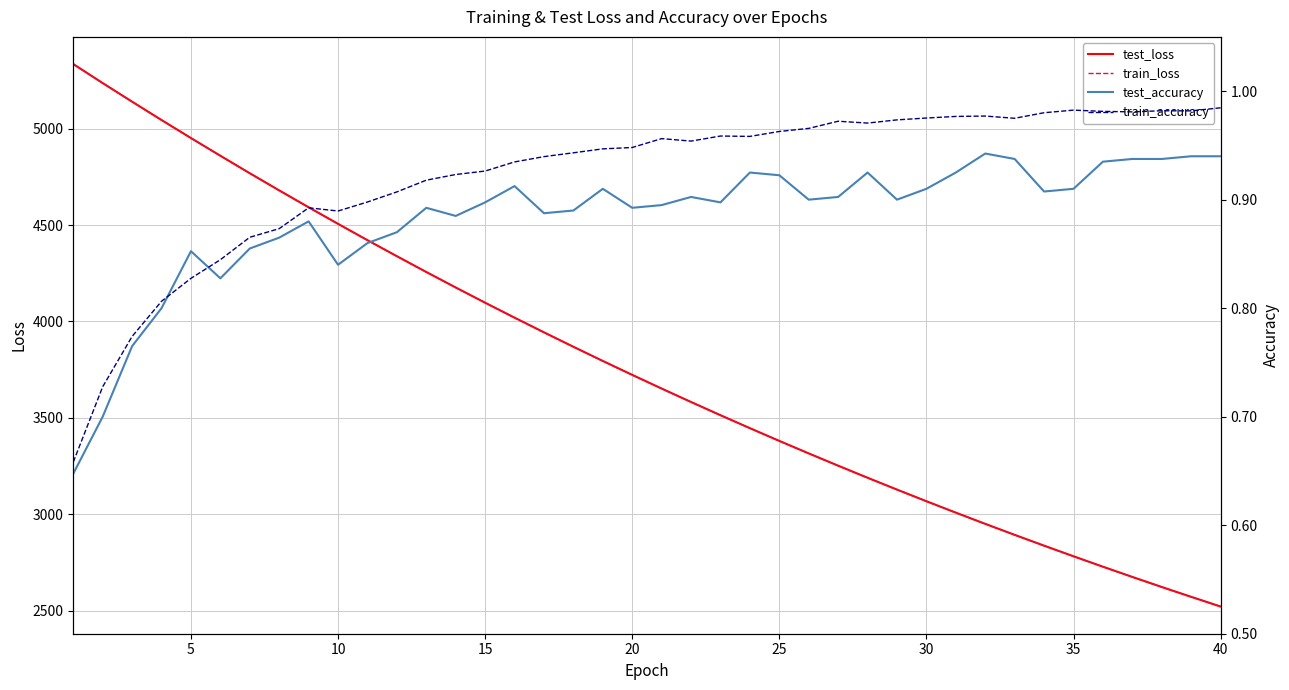

How many values in the train_loss series are below 3721?

20